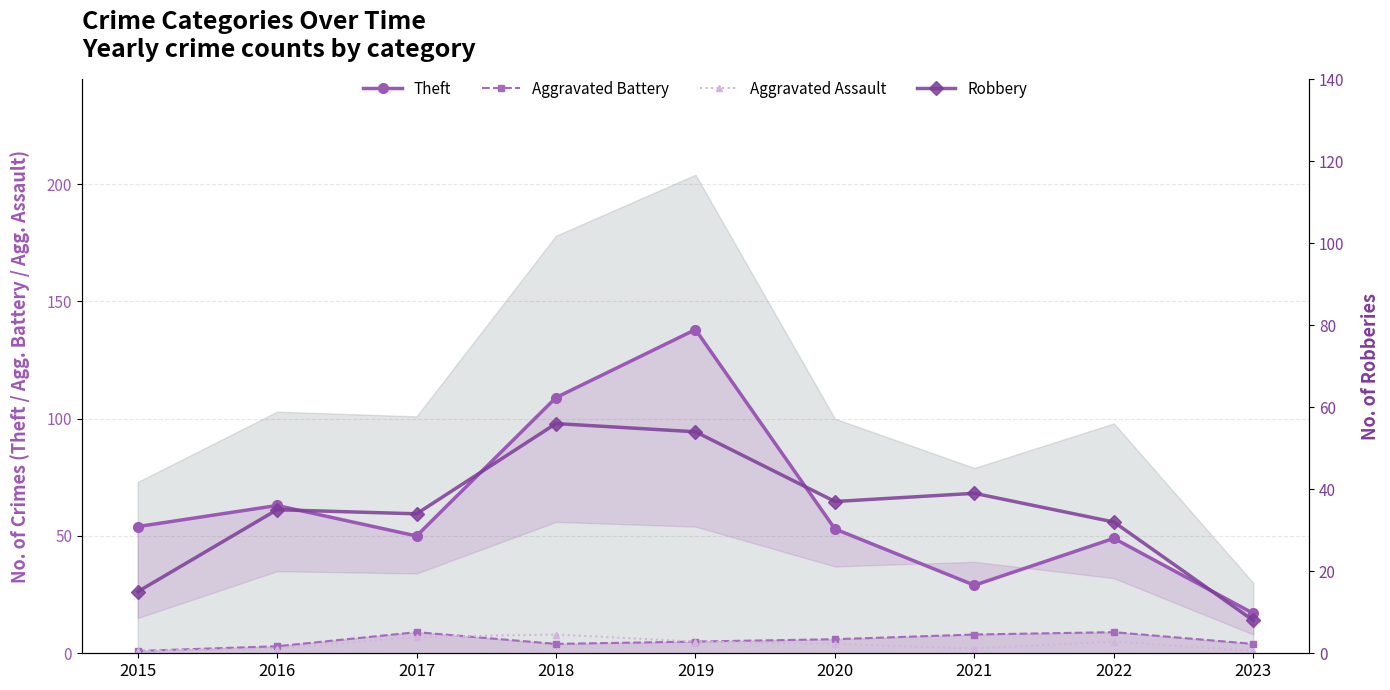

Which series has the largest range (max minus min)?

Theft